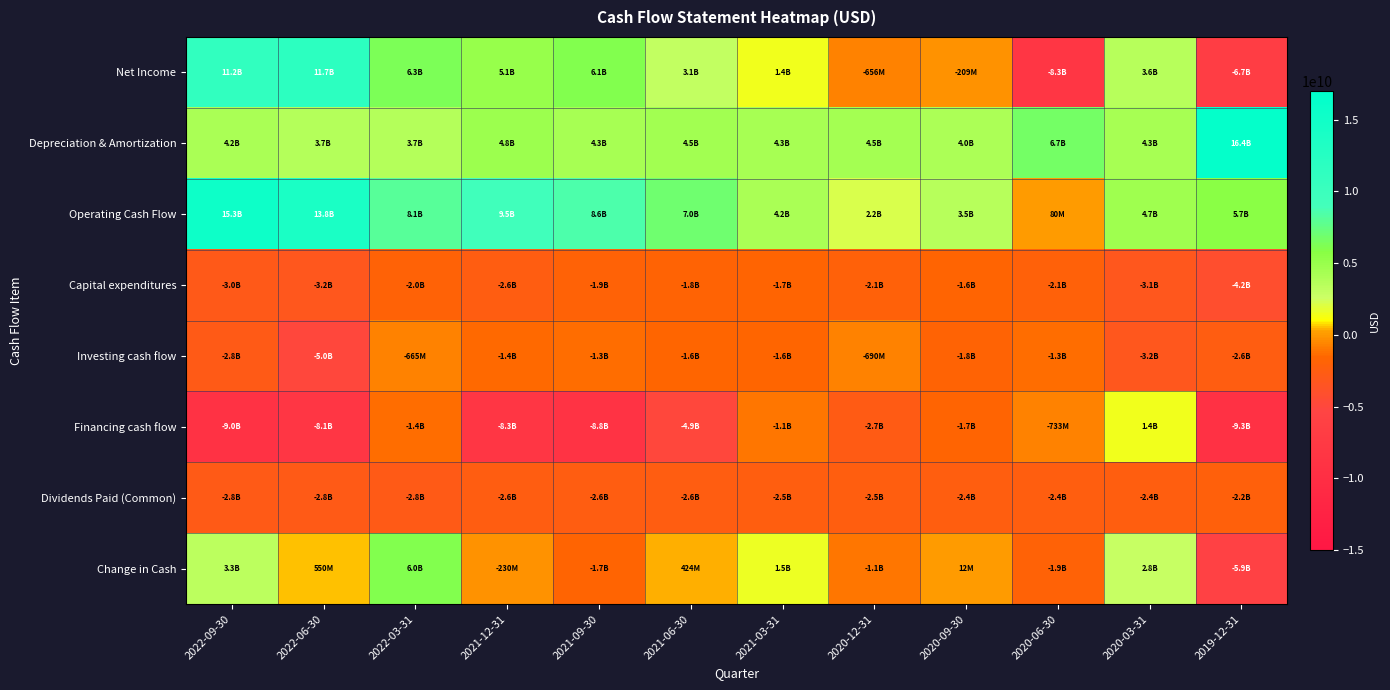

What is the difference between the highest and lowest values at 2020-03-31?

7880000000